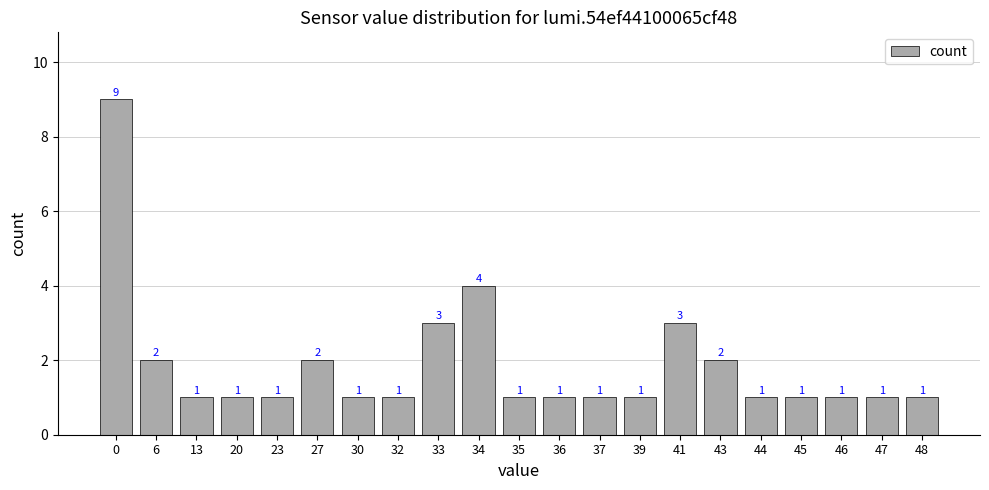

Is it true that the value at 35 is 1?

True